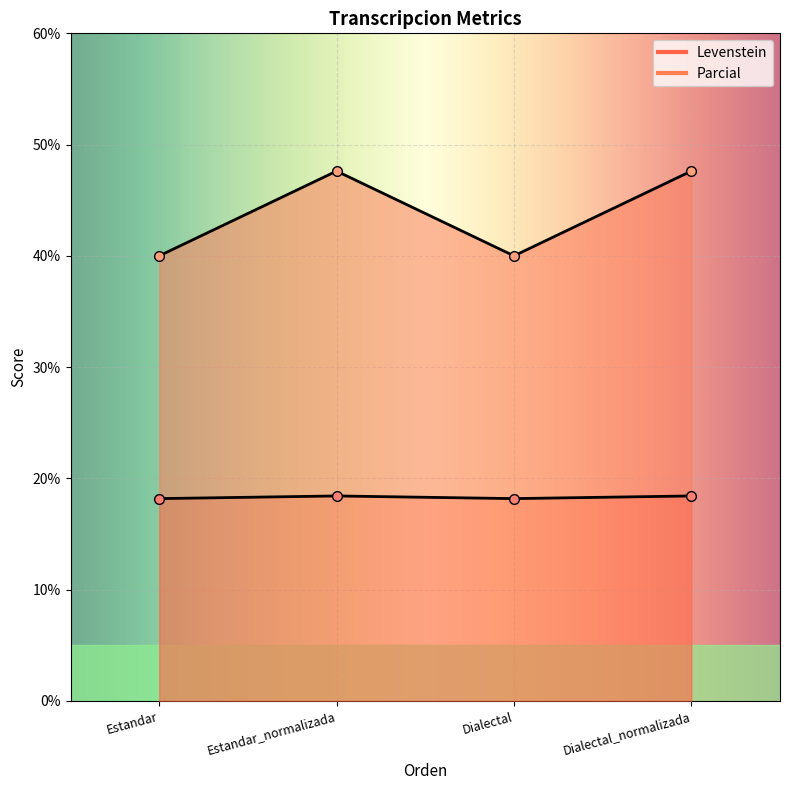

At which label is Levenstein closest to 18?

Estandar